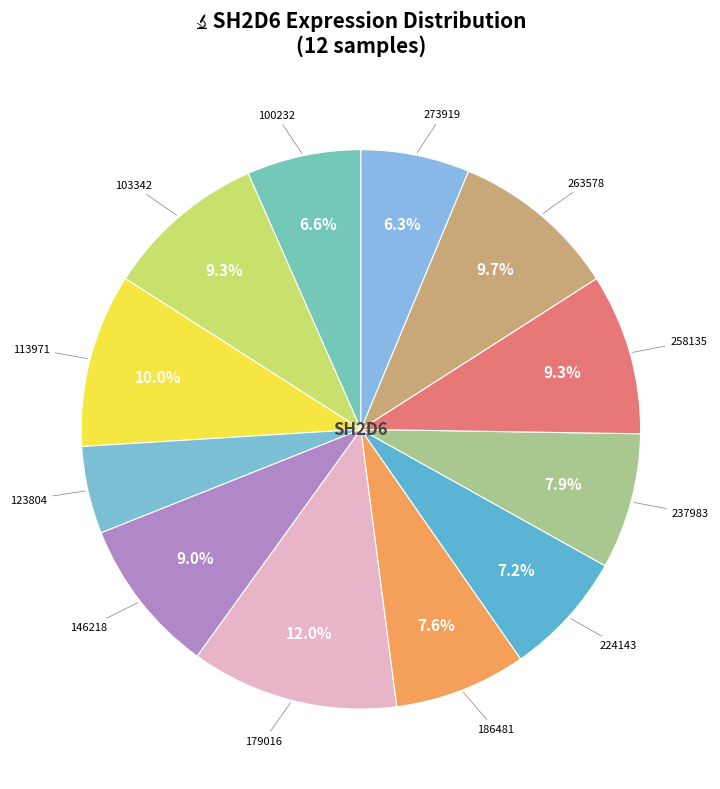

Rank the categories by value from lowest to highest.

123804, 273919, 100232, 224143, 186481, 237983, 146218, 258135, 103342, 263578, 113971, 179016